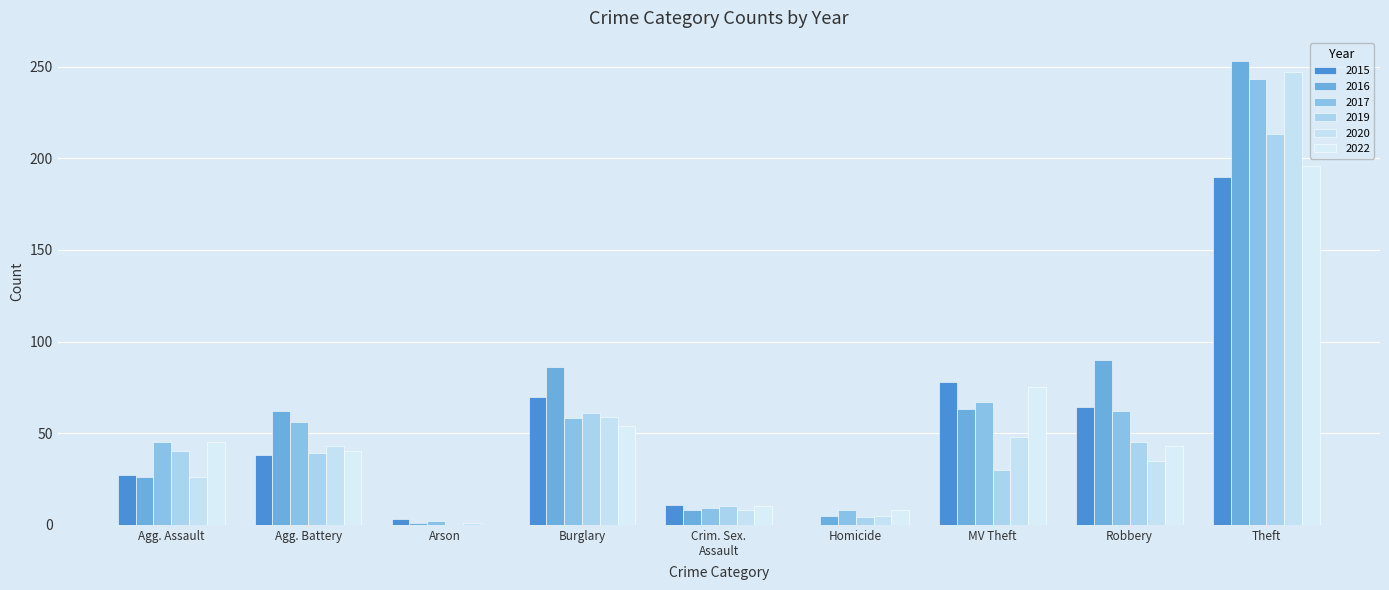

True or false: 2020 has a value of 390 at Theft.

False